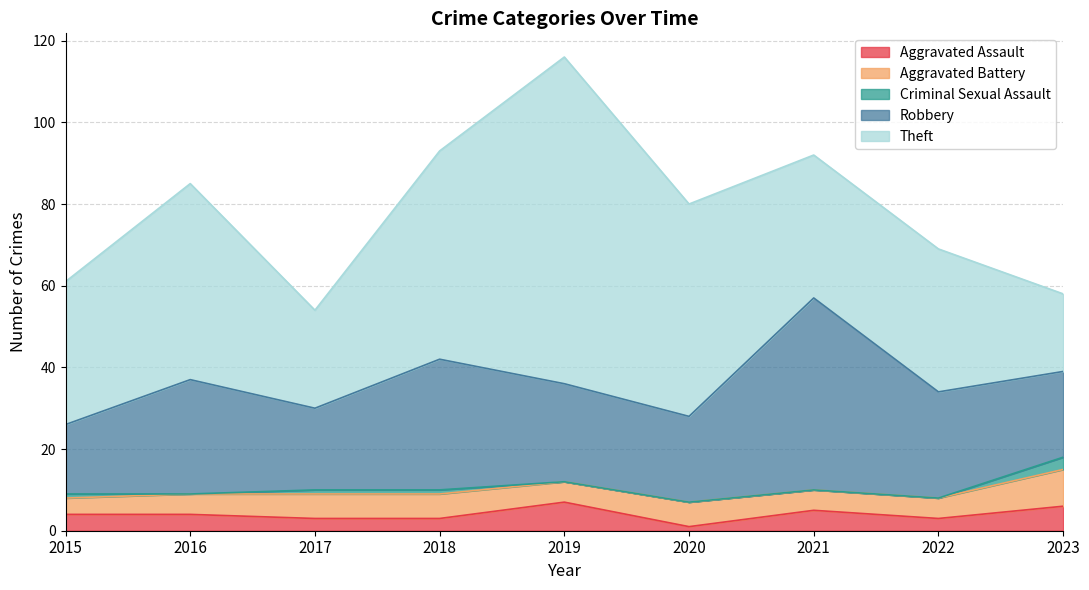

True or false: Criminal Sexual Assault and Aggravated Assault cross at least once.

False